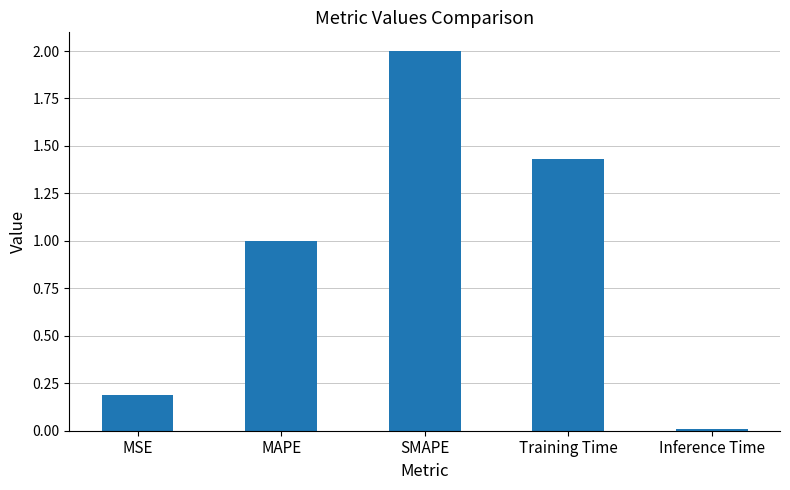

The value at MAPE is 1.8. True or false?

False